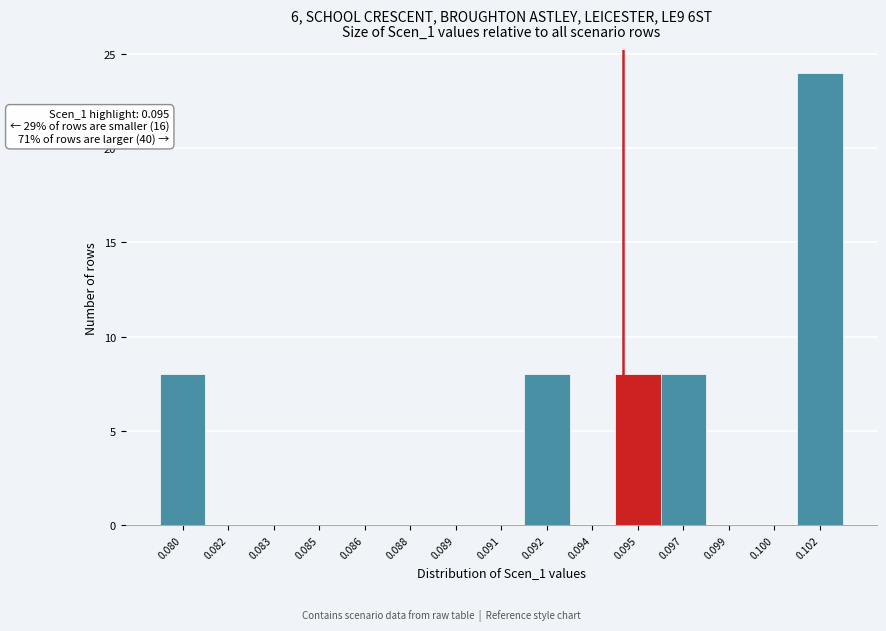

Reading right to left, list all the values displayed in this chart.

0.102=24	0.100=0	0.099=0	0.097=8	0.095=8	0.094=0	0.092=8	0.091=0	0.089=0	0.088=0	0.086=0	0.085=0	0.083=0	0.082=0	0.080=8